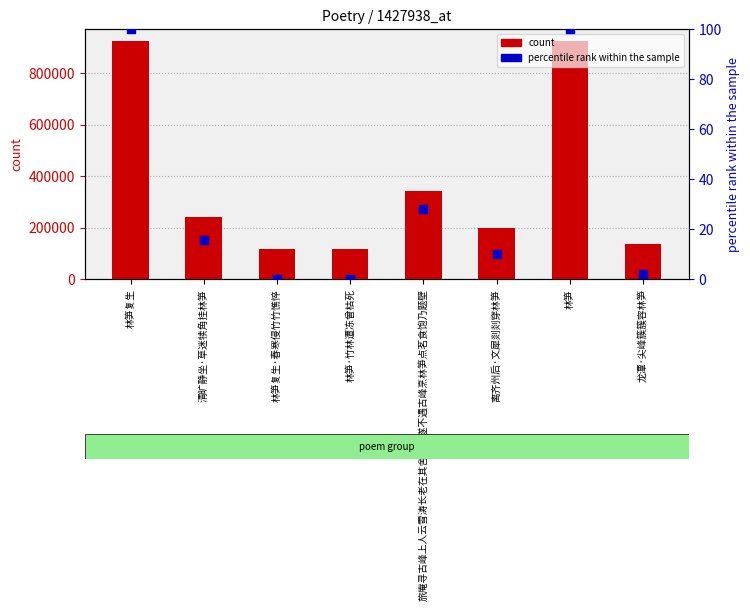

What is the total value across all series at 林笋复生?

924911.0